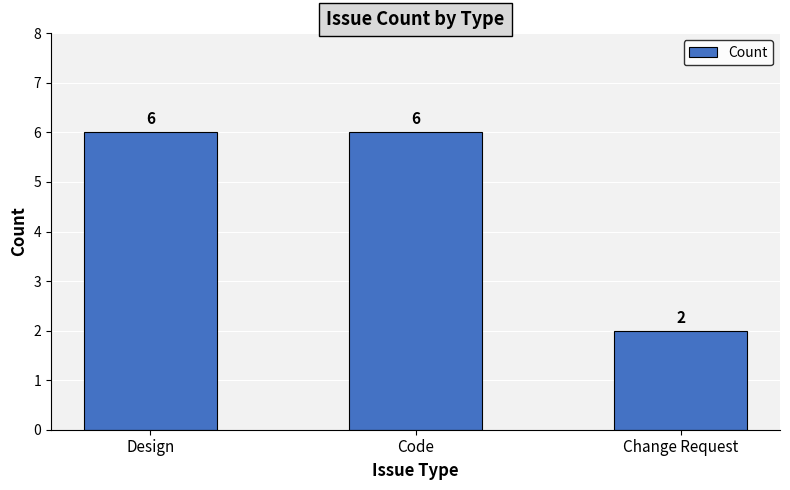

What is the value of the 1st bar from the left?

6